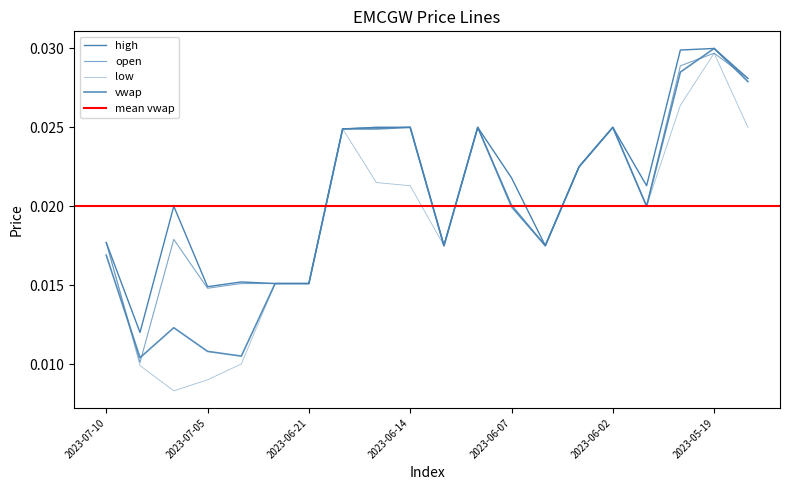

How many interior local peaks does the high series have?

5